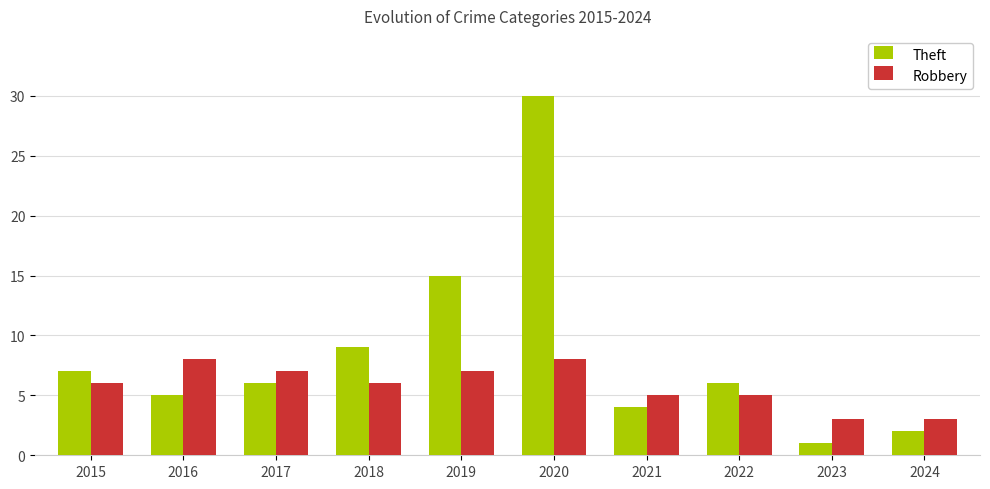

At which category is the sum across all series the highest?

2020